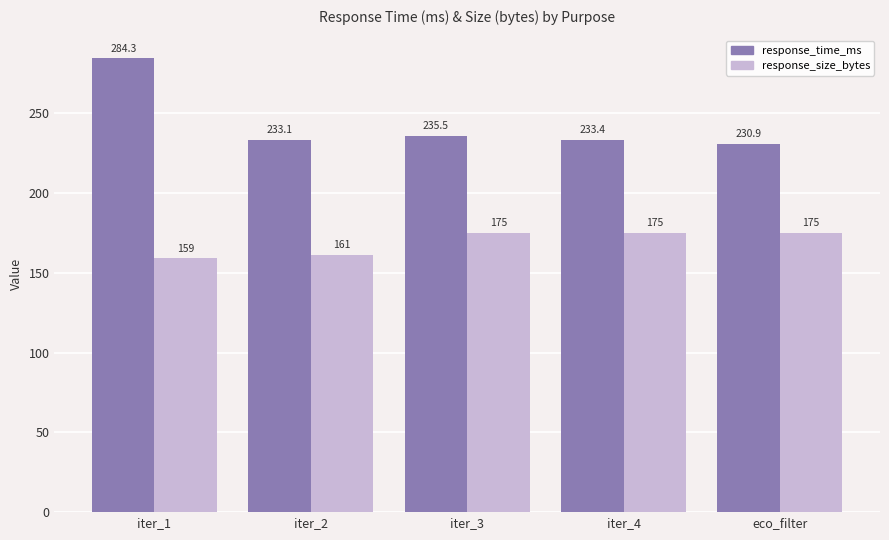

Which series has the widest spread of values?

response_time_ms